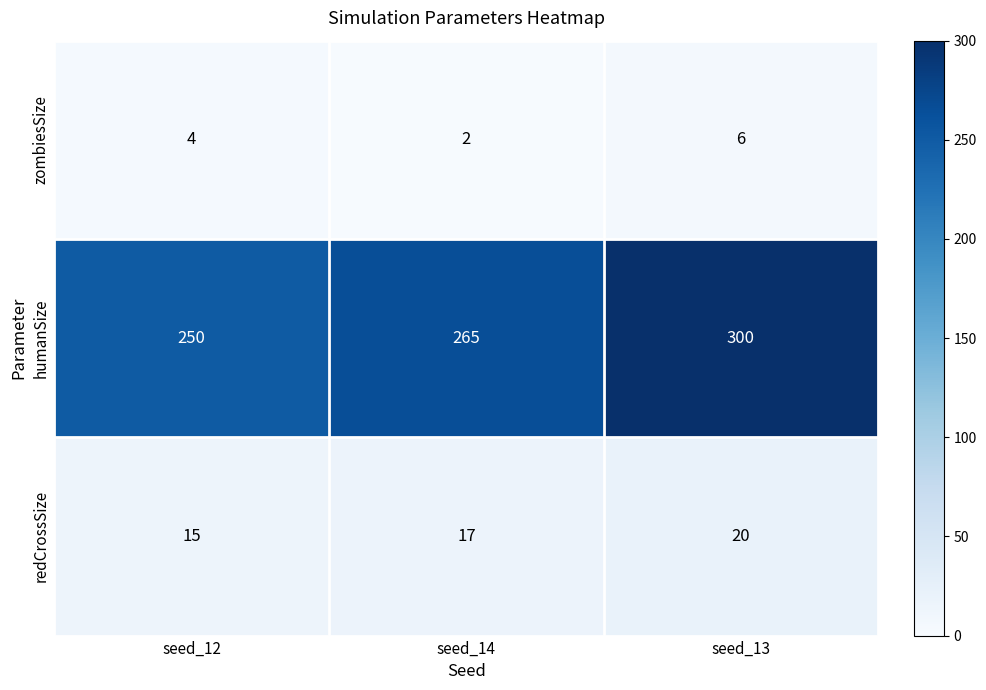

Between seed_12 and seed_14, which series saw the biggest shift?

humanSize